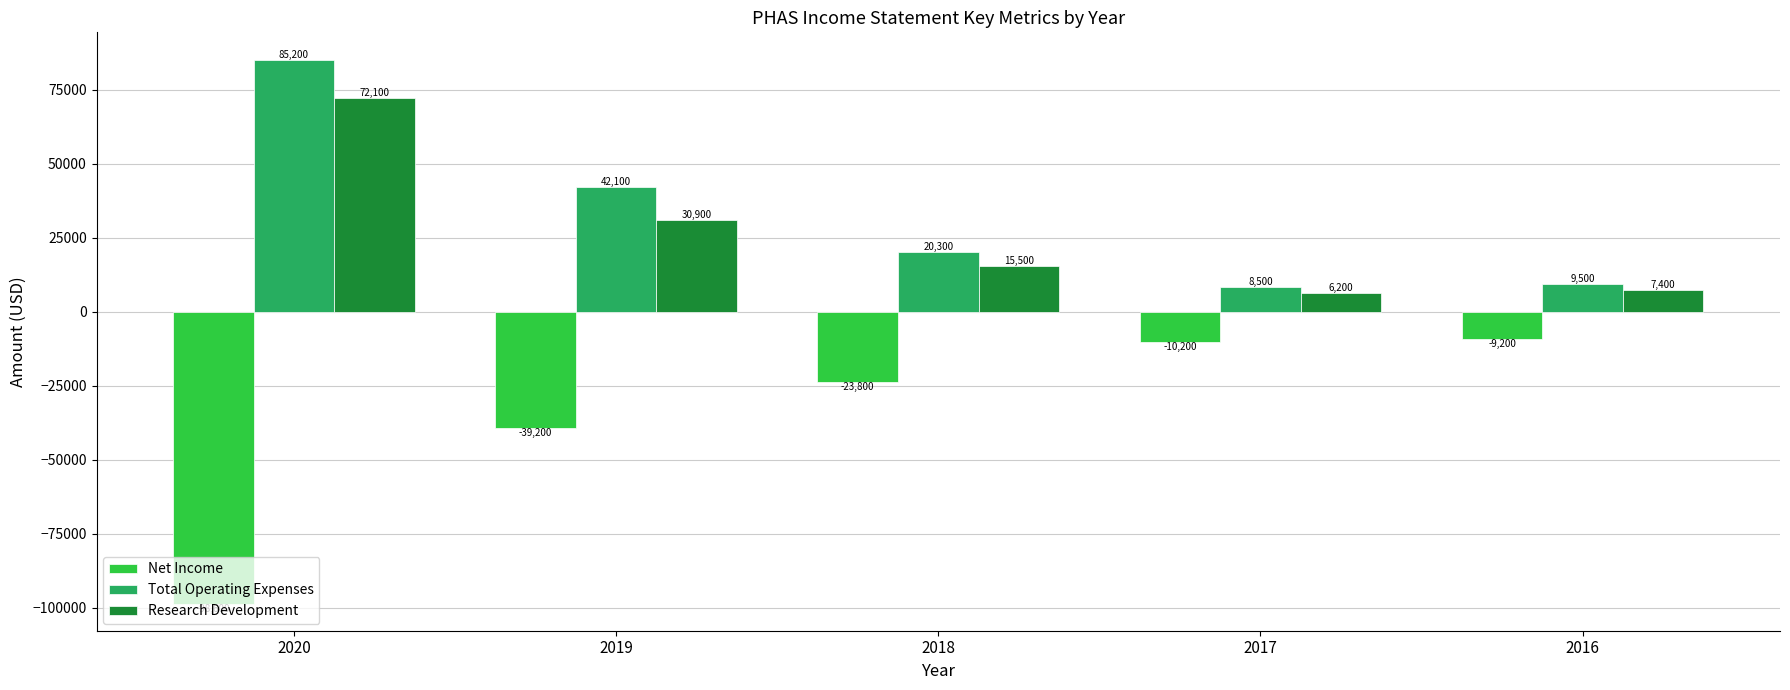

Reading left to right, extract all data points from this chart.

Net Income: 2020=-98600	2019=-39200	2018=-23800	2017=-10200	2016=-9200
Total Operating Expenses: 2020=85200	2019=42100	2018=20300	2017=8500	2016=9500
Research Development: 2020=72100	2019=30900	2018=15500	2017=6200	2016=7400